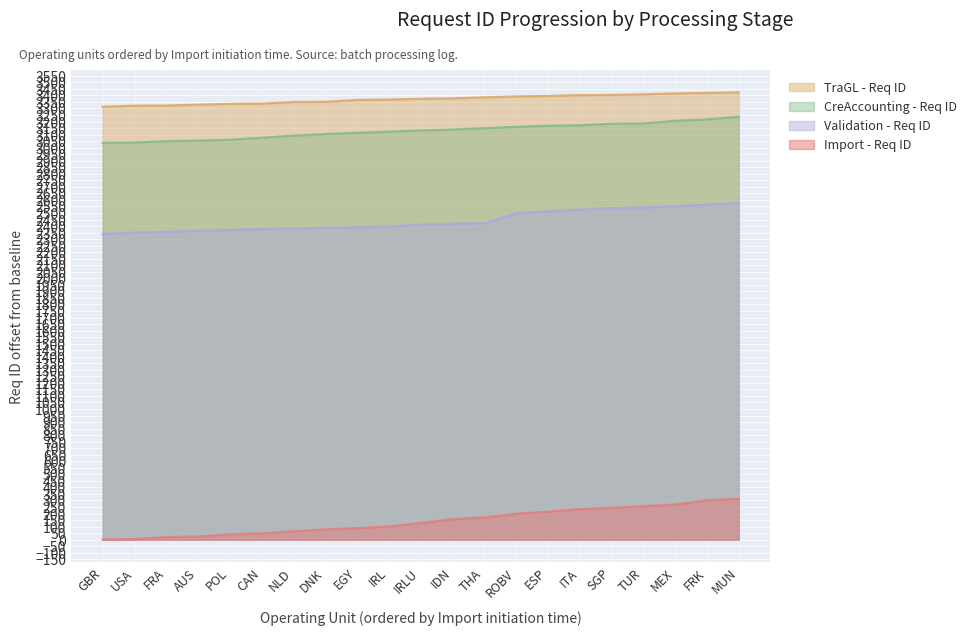

What are all the series names shown in the legend?

TraGL - Req ID, CreAccounting - Req ID, Validation - Req ID, Import - Req ID